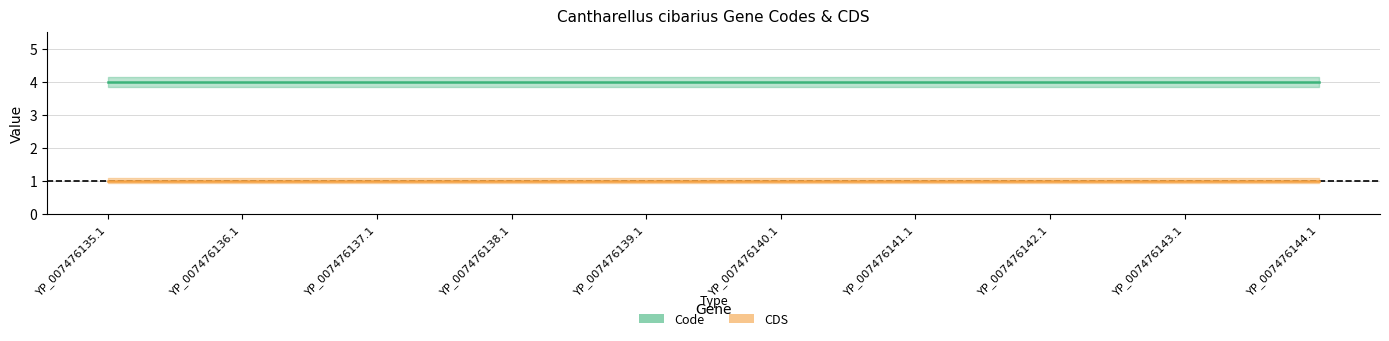

What is the maximum value for CDS?

1